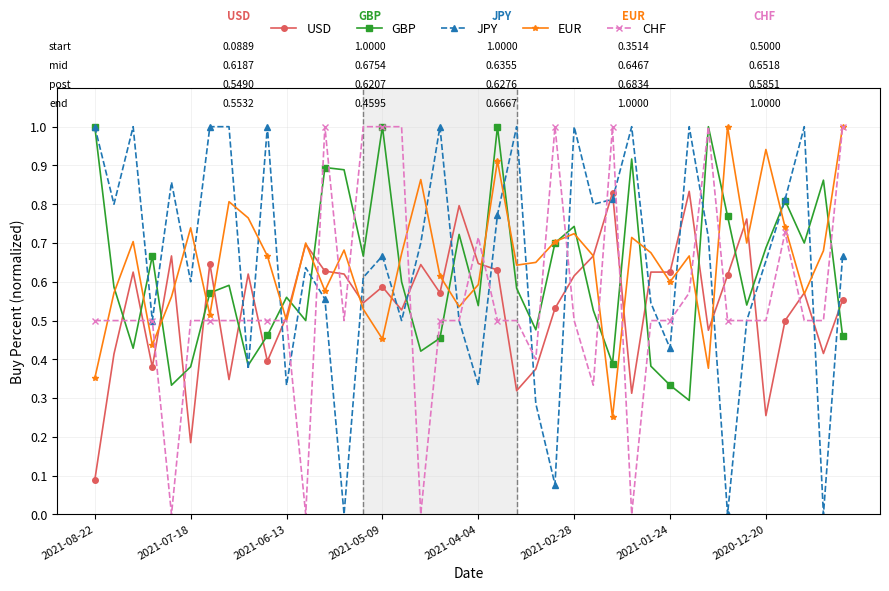

What are all the series names shown in the legend?

USD, GBP, JPY, EUR, CHF